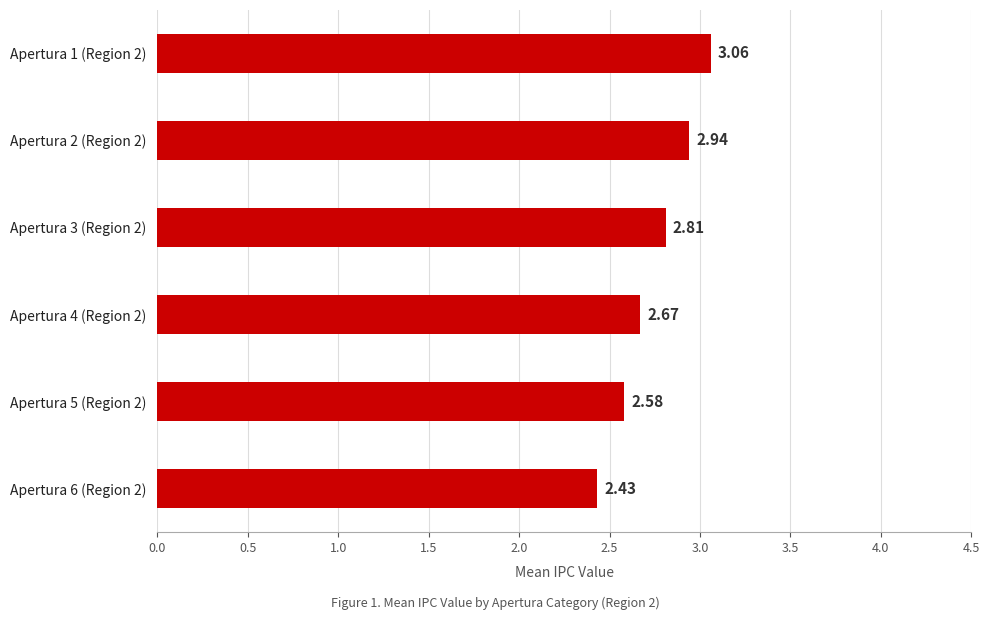

Which has a higher value, Apertura 6 (Region 2) or Apertura 2 (Region 2)?

Apertura 2 (Region 2)